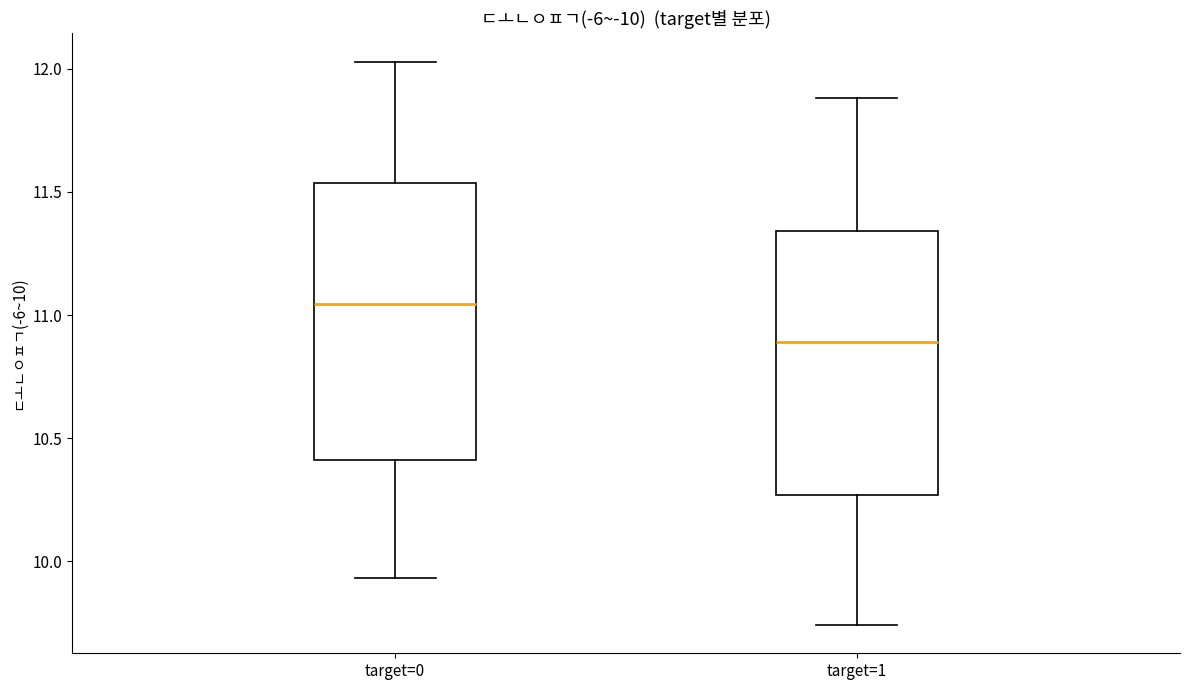

Where does the median line of the box for target=0 sit on the y-axis? The values are not printed on the chart, so give them approximately, as read against the axis.

11.05